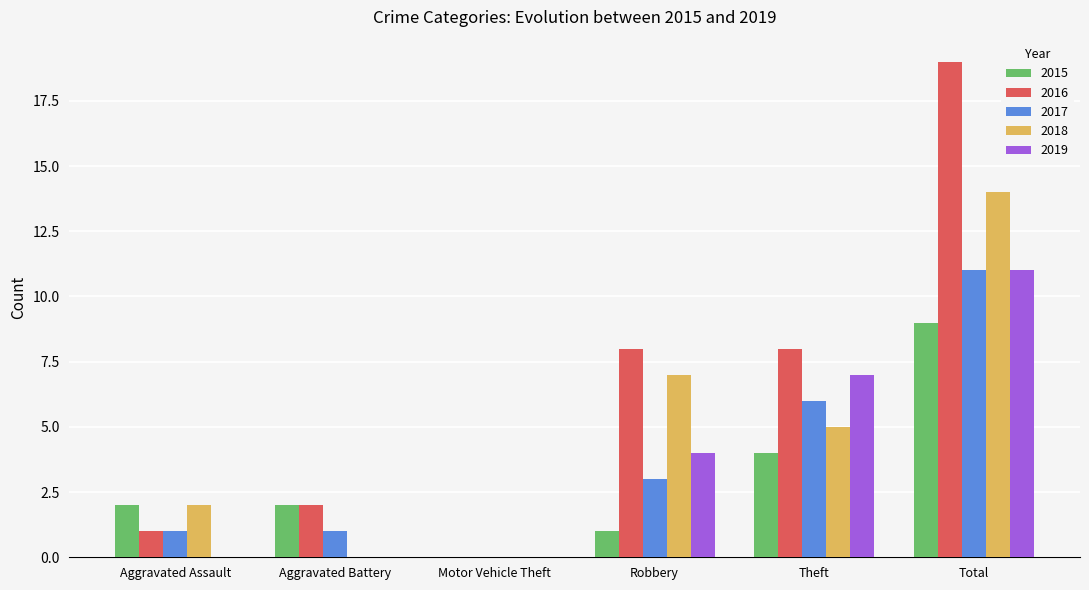

Reading right to left, transcribe all the data shown in this chart.

2015: 9	4	1	0	2	2
2016: 19	8	8	0	2	1
2017: 11	6	3	0	1	1
2018: 14	5	7	0	0	2
2019: 11	7	4	0	0	0